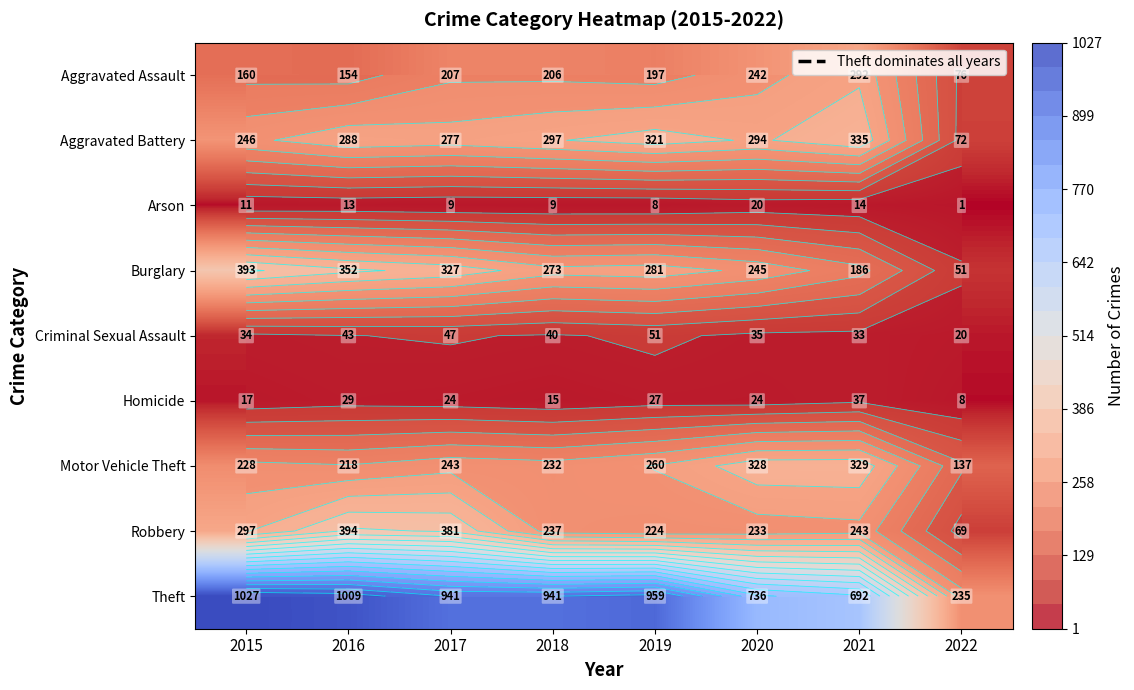

How many categories are shown in the chart?

8